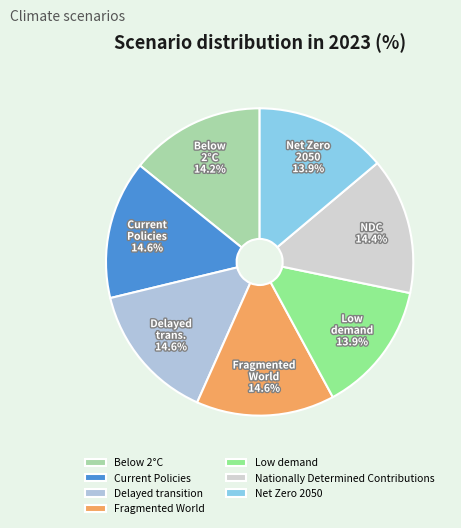

Is it true that Net Zero 2050 is 5% of the pie?

False